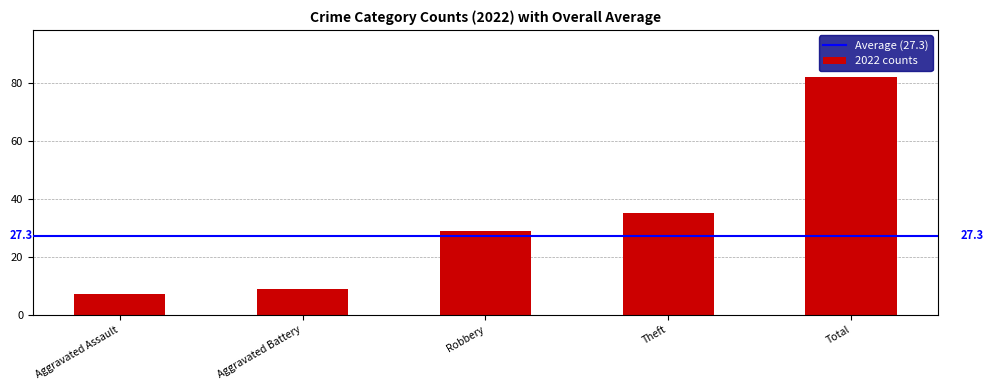

What is the sum of the values at Total and Aggravated Assault?

89